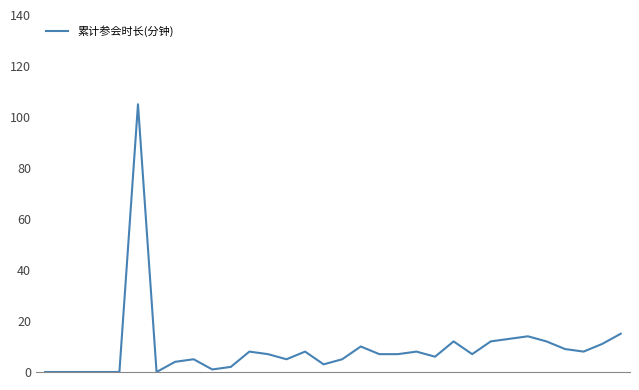

What is the maximum value shown in the chart?

105